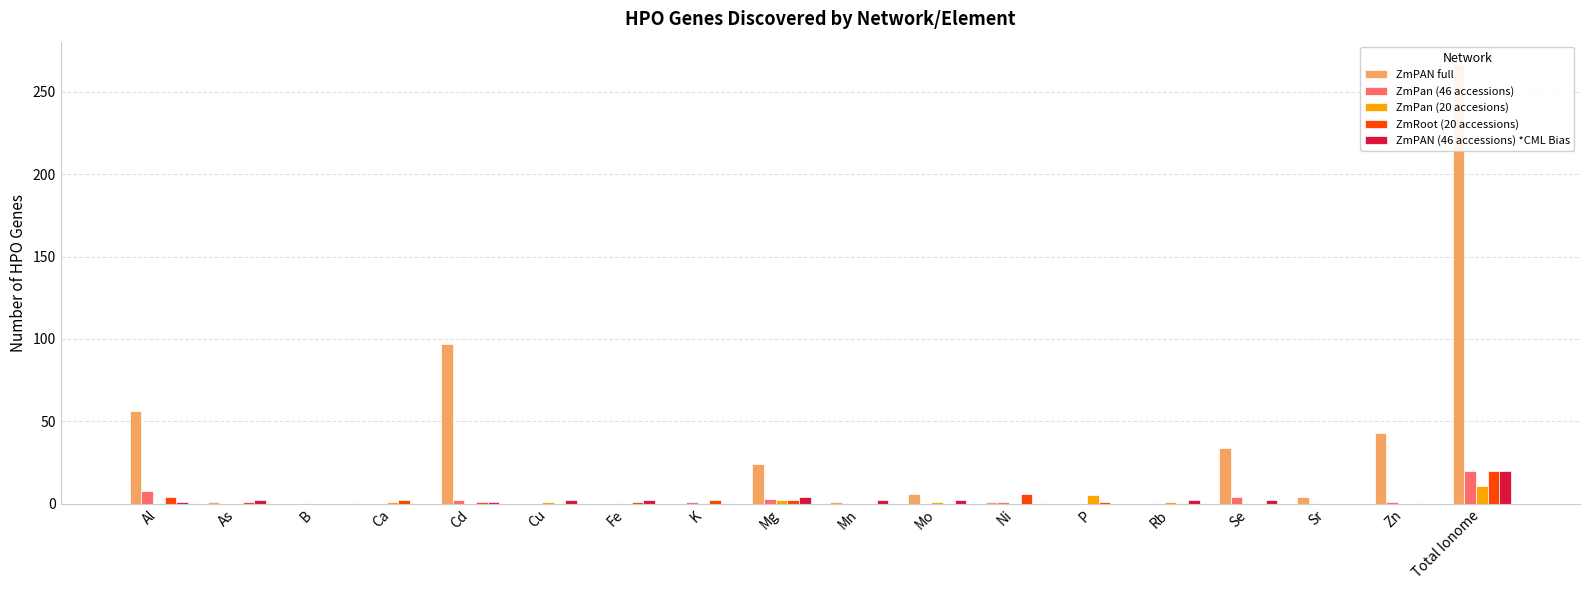

What is the difference between the ZmPan (20 accesions) values at Al and Ca?

1